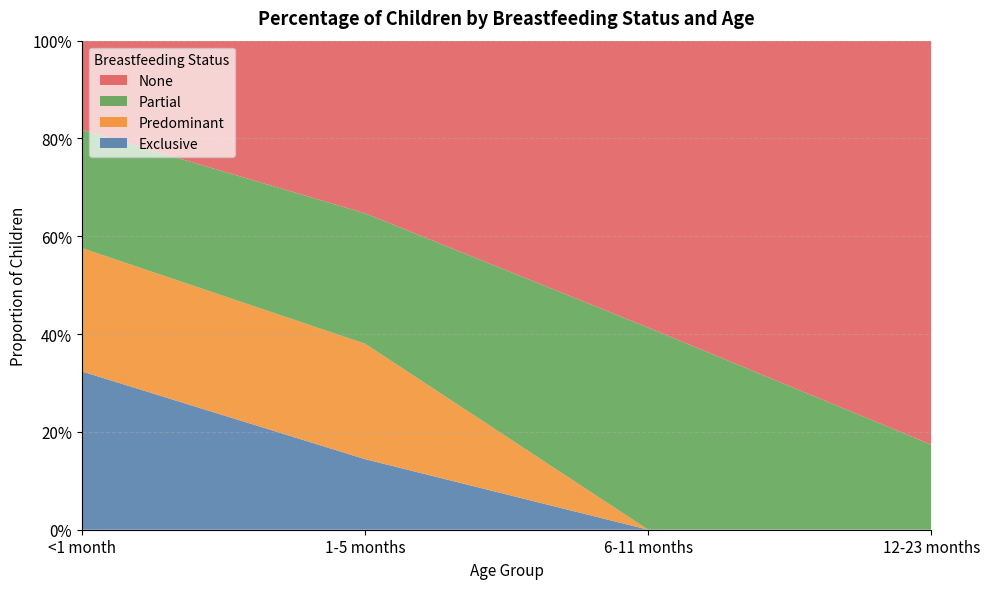

Reading left to right, extract all data points from this chart.

Exclusive: 0.3	0.1	0.0	0.0
Predominant: 0.3	0.2	0.0	0.0
Partial: 0.2	0.3	0.4	0.2
None: 0.2	0.4	0.6	0.8